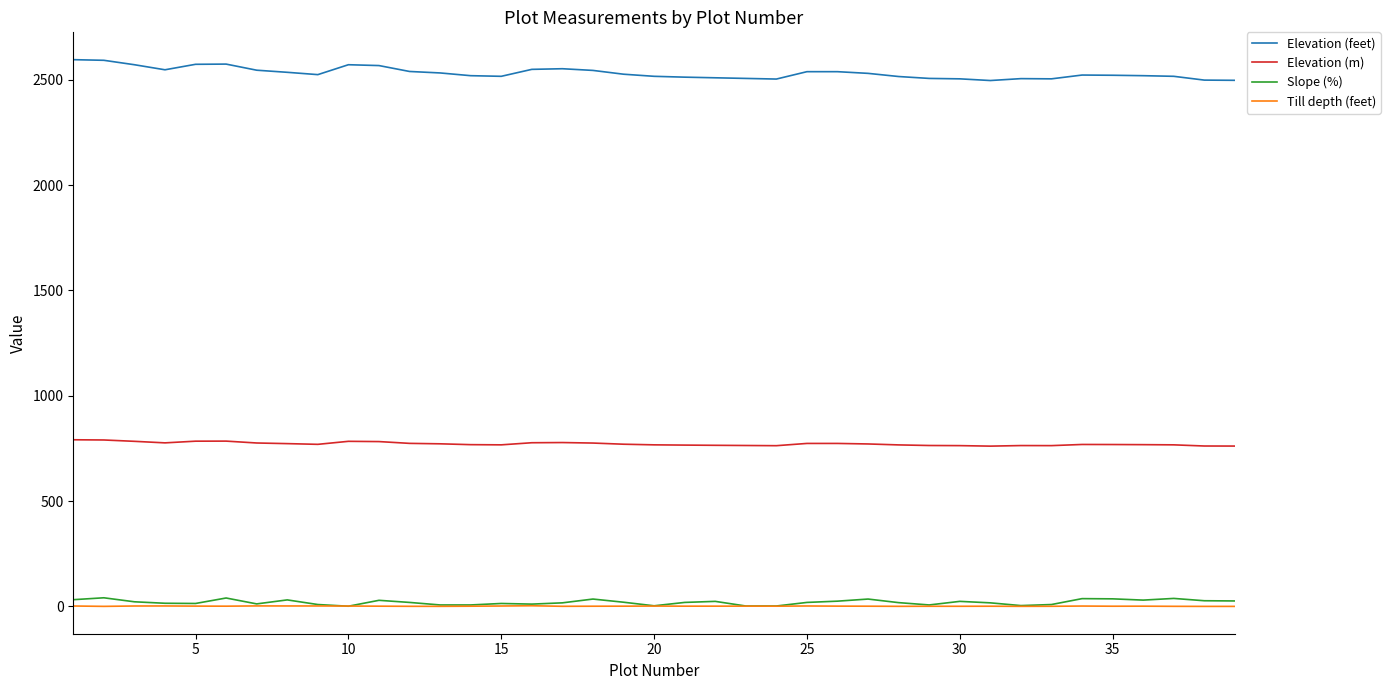

True or false: Elevation (feet) and Elevation (m) cross at least once.

False